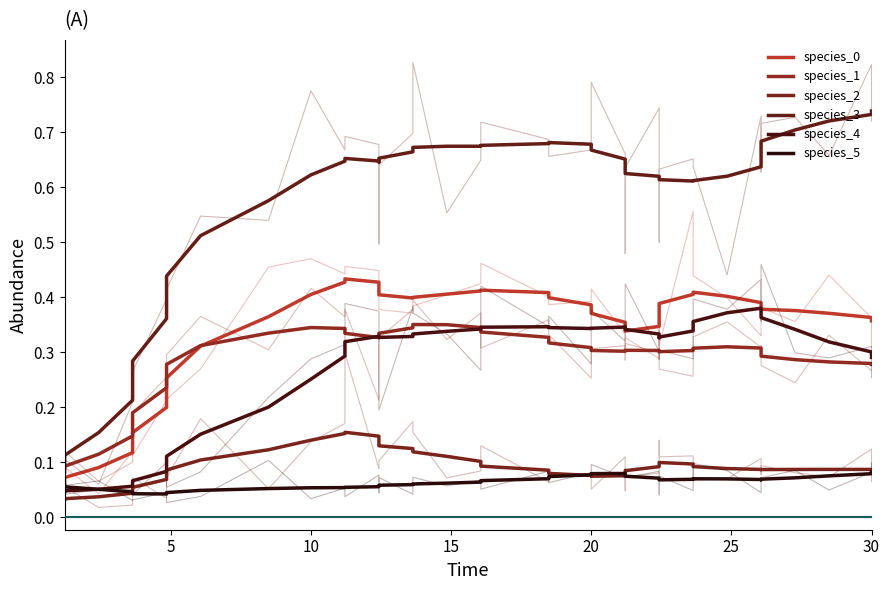

Does the chart have visible grid lines?

No